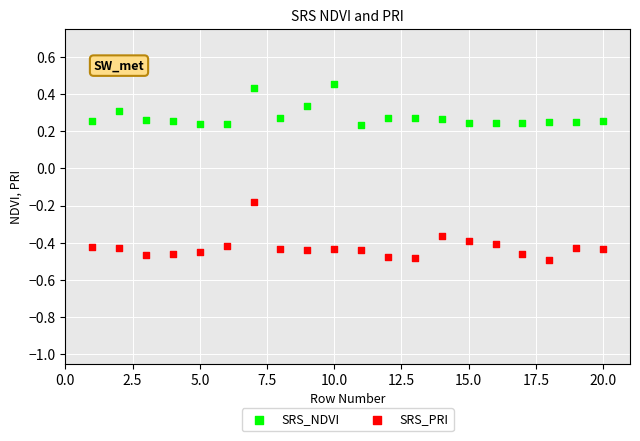

Across all data points, what is the range of Y values (max minus min)?

0.9